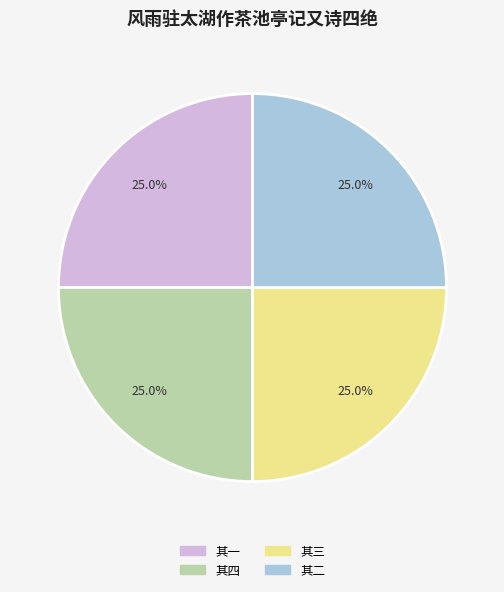

Is there any slice that represents more than half of the pie?

No